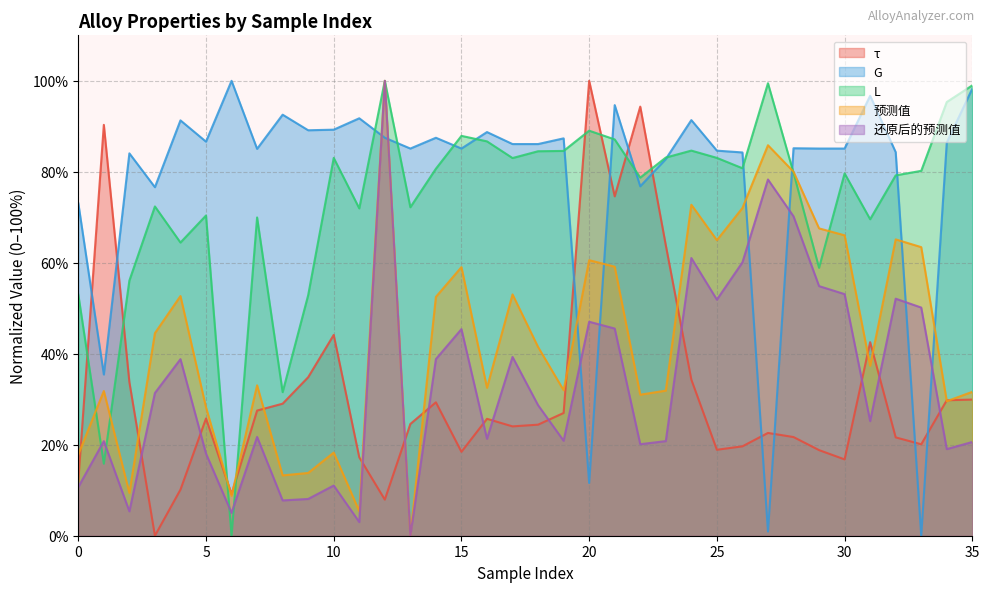

Is the value of 预测值 at 29 greater than the value of τ at 10?

Yes